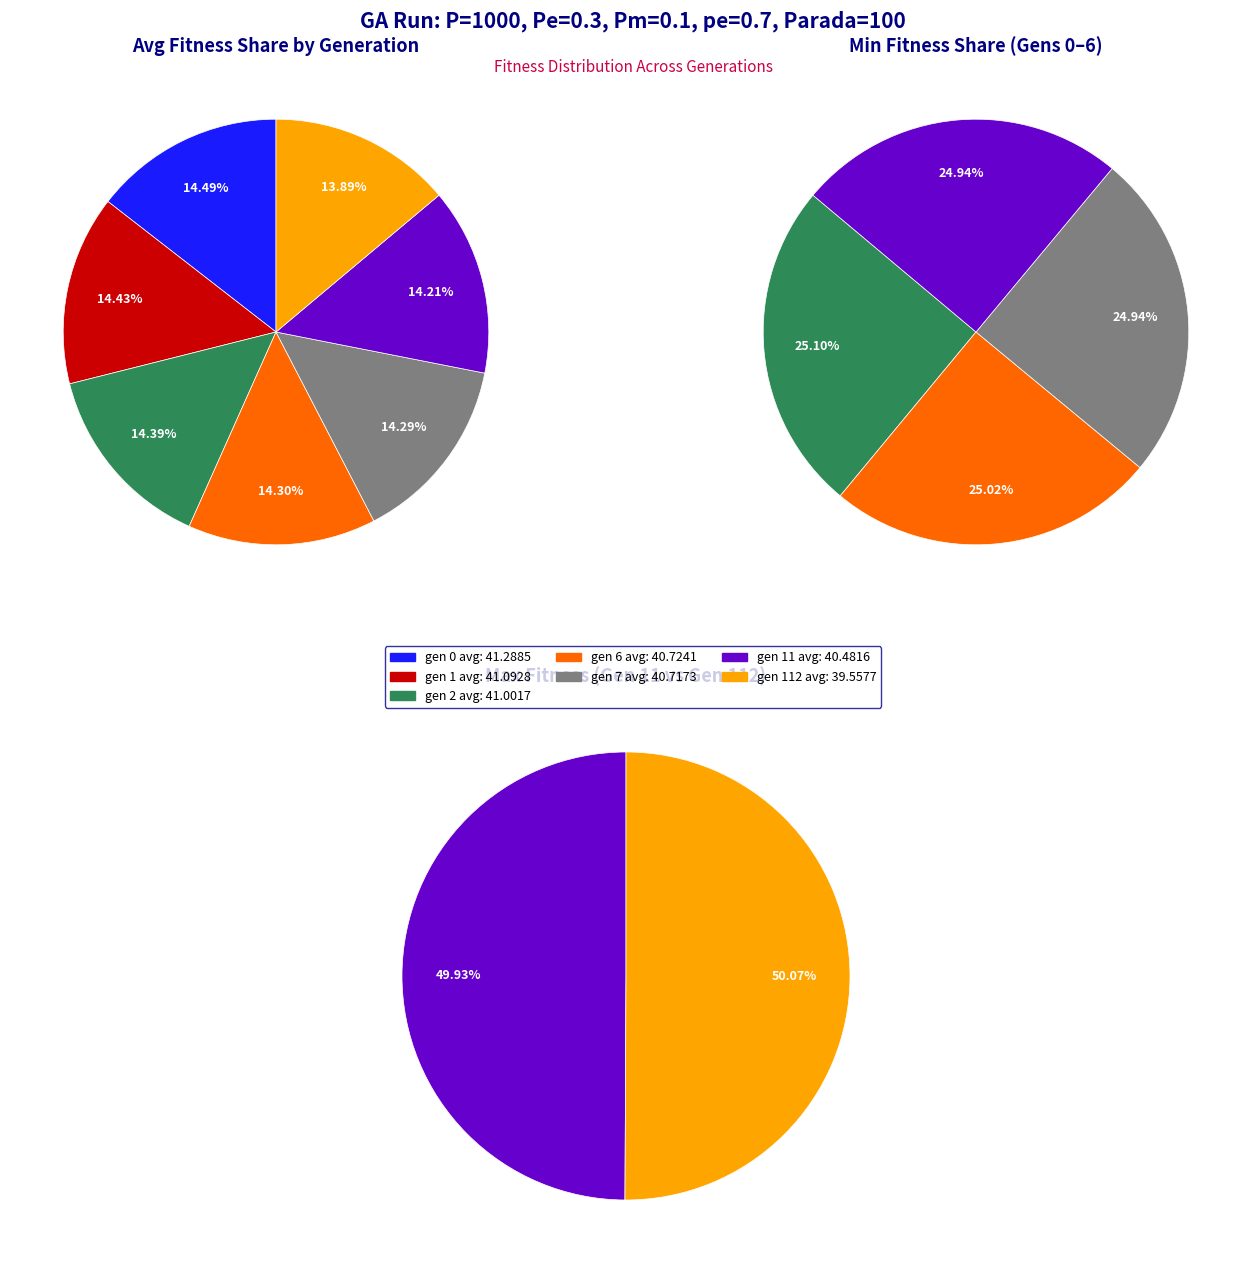

How many slices are in this pie chart?

7